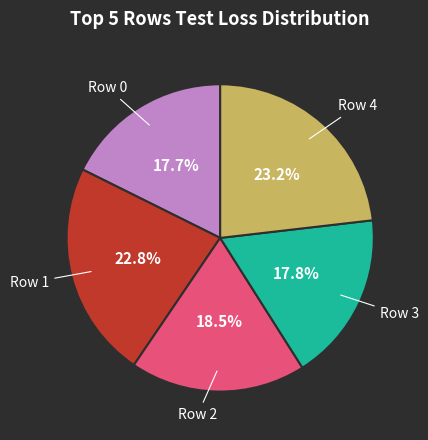

How many segments does this pie chart have?

5